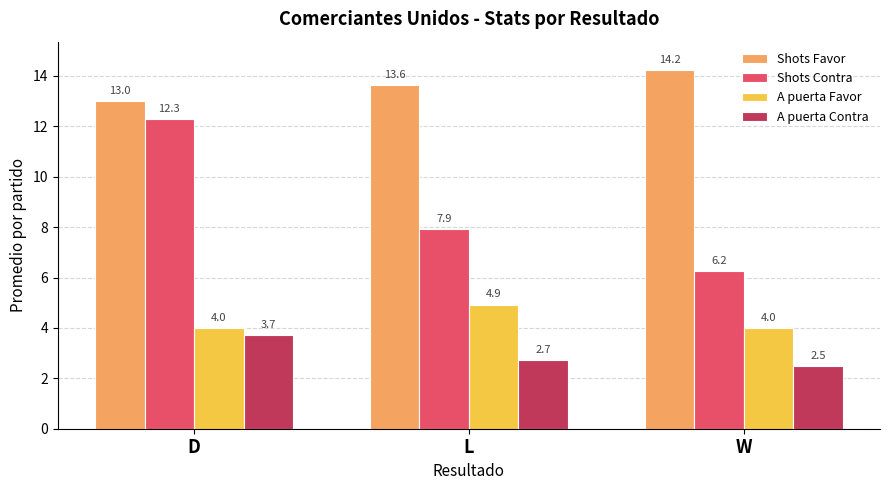

Rank the series at D from lowest to highest value.

A puerta Contra, A puerta Favor, Shots Contra, Shots Favor